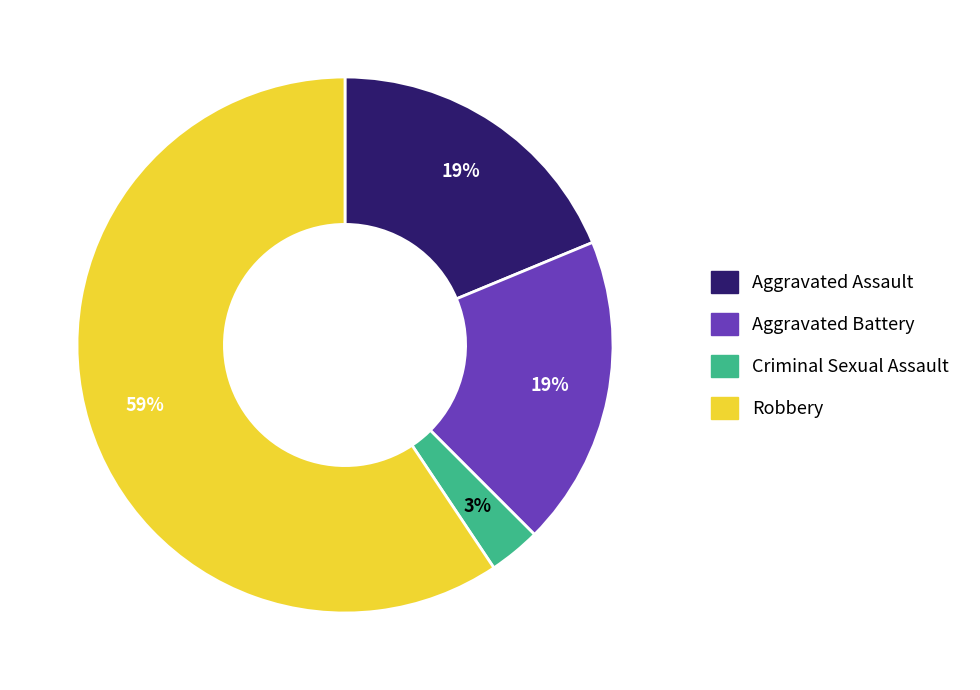

To the nearest percent, what is the average slice percentage?

25%